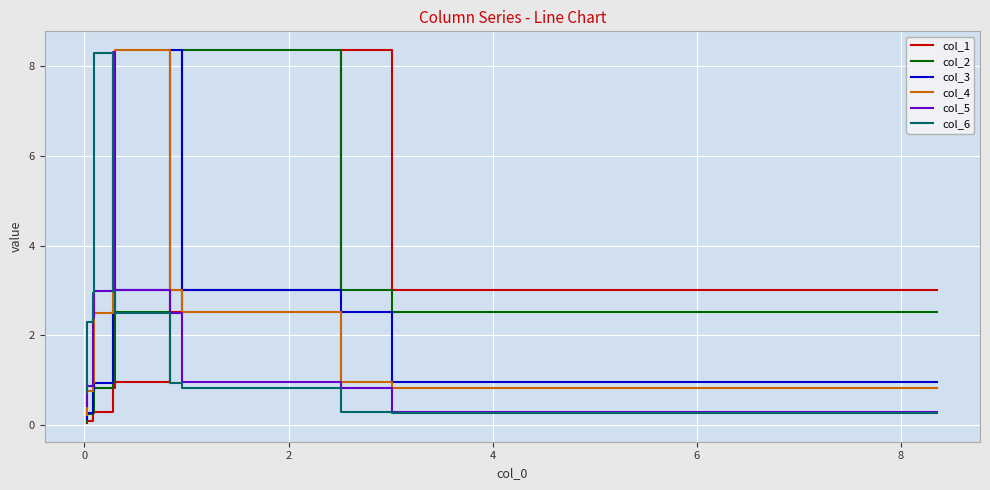

What is the sum of all col_5 values?

22.6